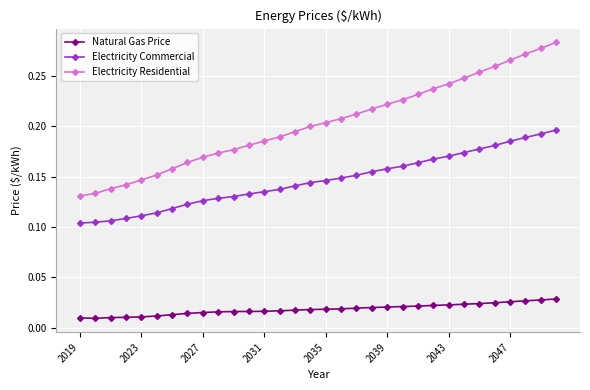

Which series has the largest total across all categories?

Electricity Residential